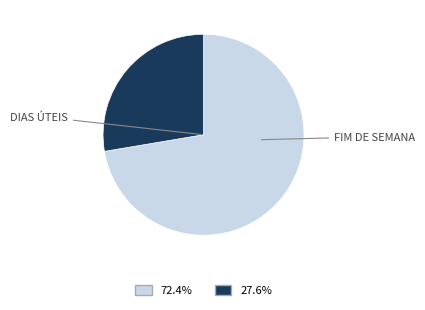

Does any single category account for the majority?

Yes